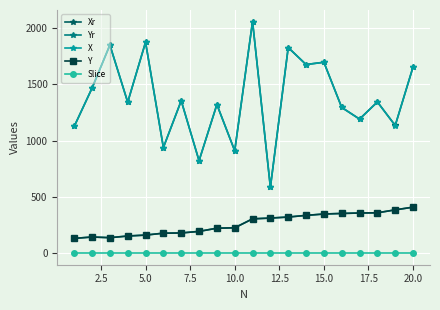

How many interior local valleys does the X series have?

8